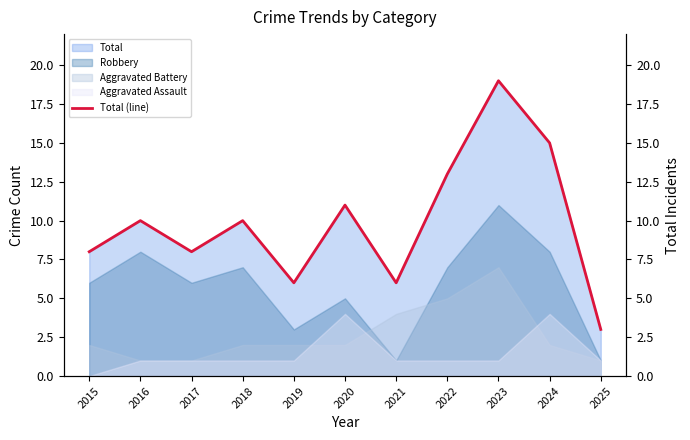

Reading left to right, extract all data points from this chart.

2015=8	2016=10	2017=8	2018=10	2019=6	2020=11	2021=6	2022=13	2023=19	2024=15	2025=3